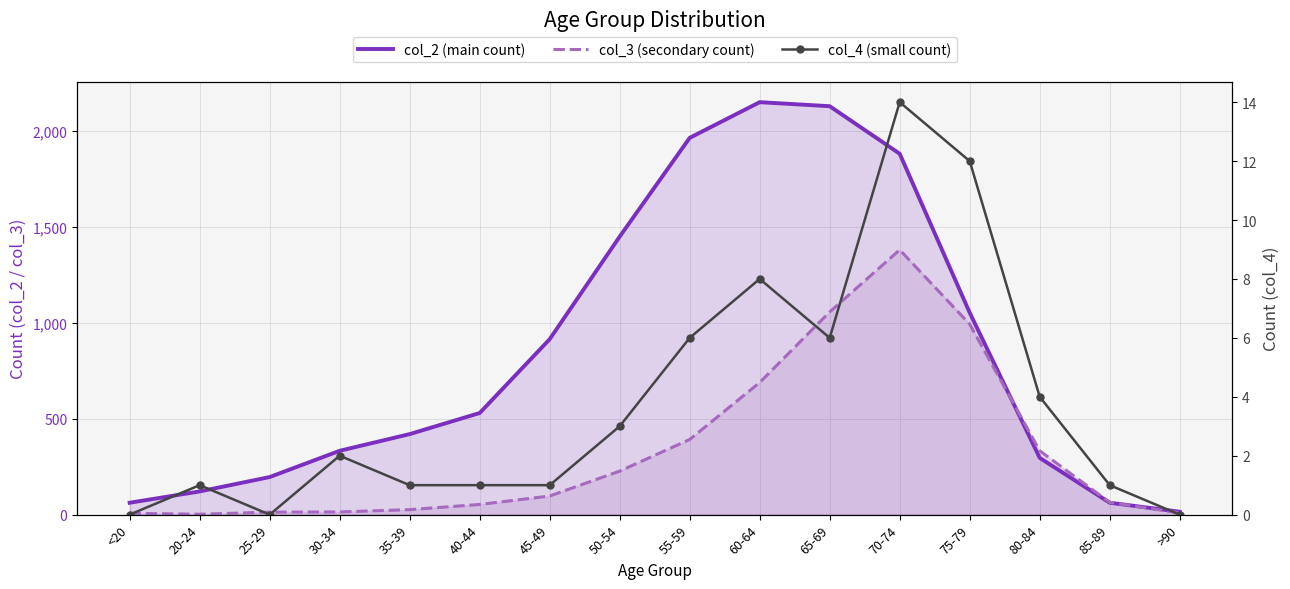

What is the label of the 4th point from the right?

75-79